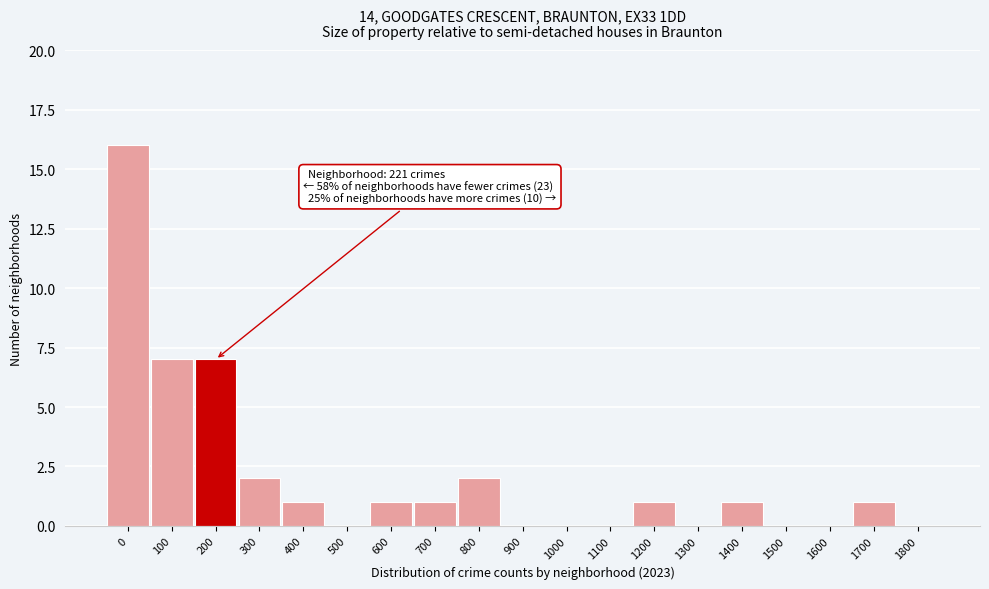

Reading left to right, extract all data points from this chart.

0=16	100=7	200=7	300=2	400=1	500=0	600=1	700=1	800=2	900=0	1000=0	1100=0	1200=1	1300=0	1400=1	1500=0	1600=0	1700=1	1800=0